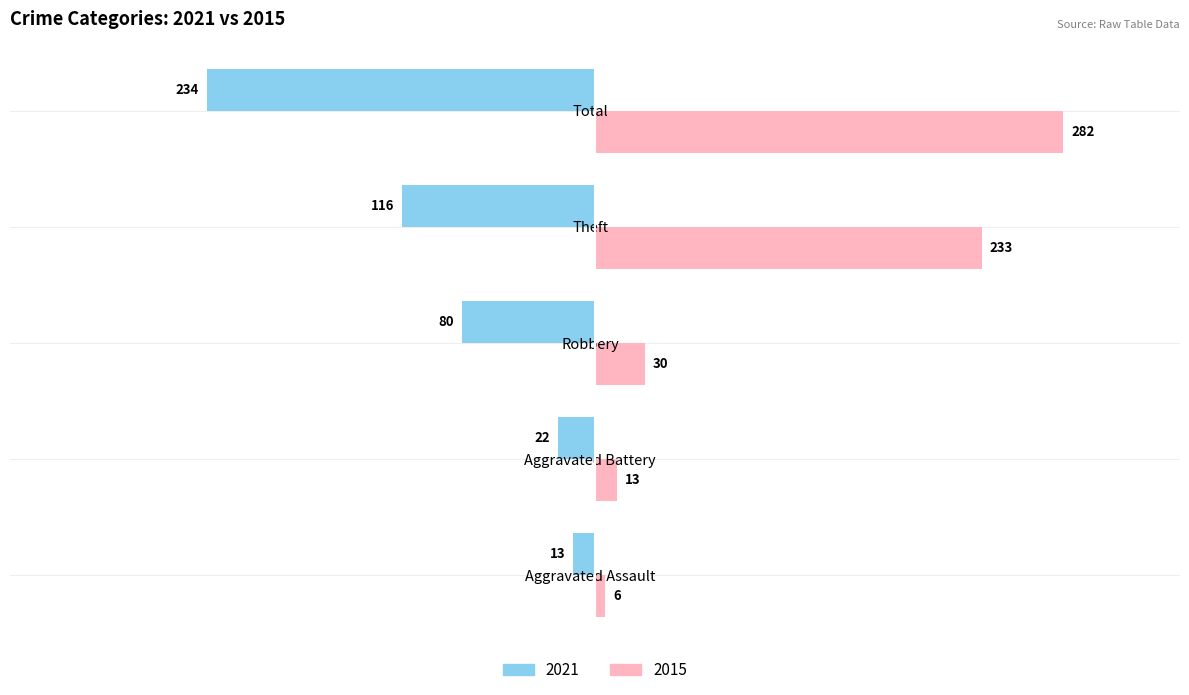

The 2015 series shows 30 at Robbery. True or false?

True